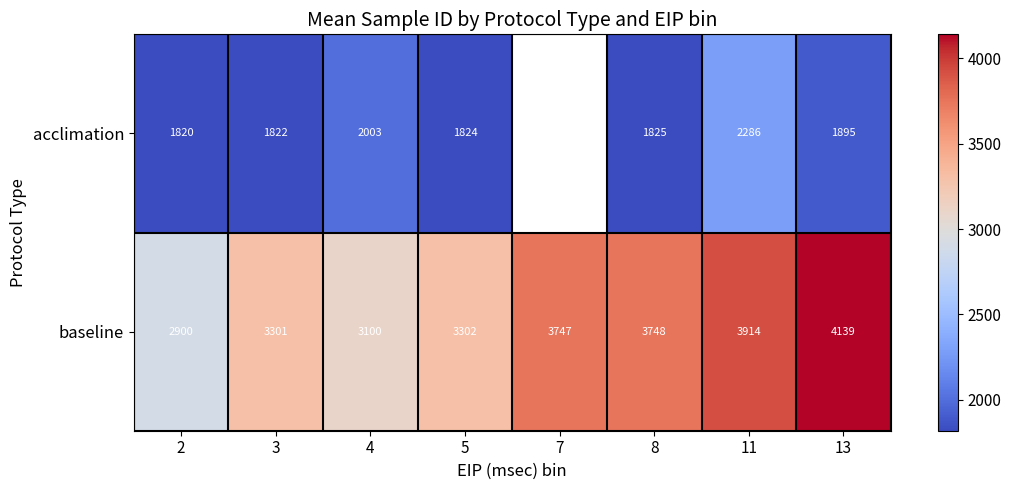

What is the total value across all series at 8?

5573